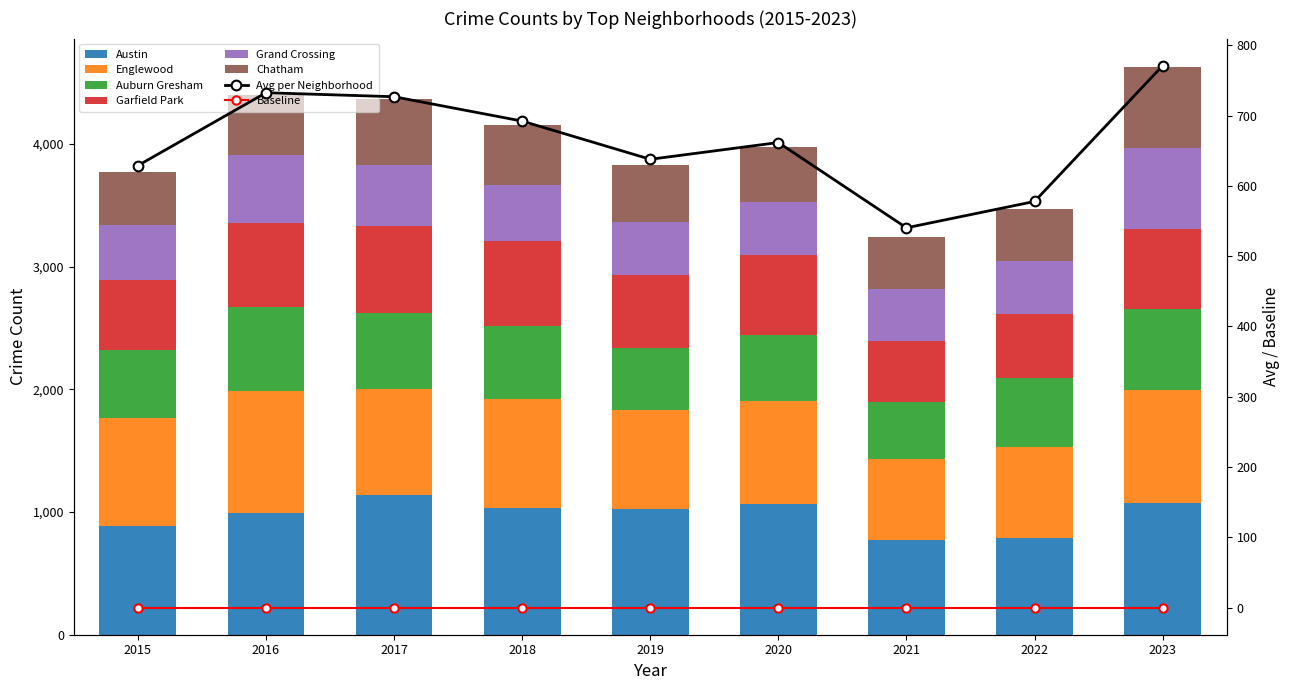

Reading right to left, transcribe all the data shown in this chart.

Austin: 1074	789	771	1064	1021	1034	1137	989	883
Englewood: 918	744	658	841	806	890	862	997	881
Auburn Gresham: 663	559	467	535	509	590	623	682	556
Garfield Park: 654	520	501	651	597	694	708	687	571
Grand Crossing: 658	434	423	434	427	455	499	555	450
Chatham: 659	421	422	445	467	490	532	485	432